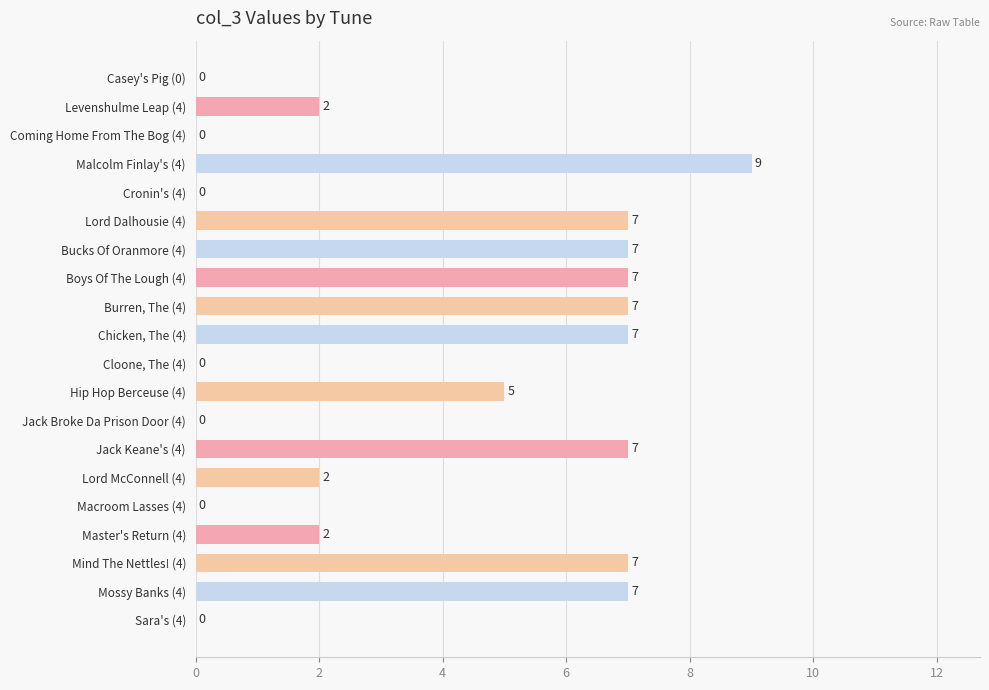

True or false: the data shows 3 at Hip Hop Berceuse (4).

False